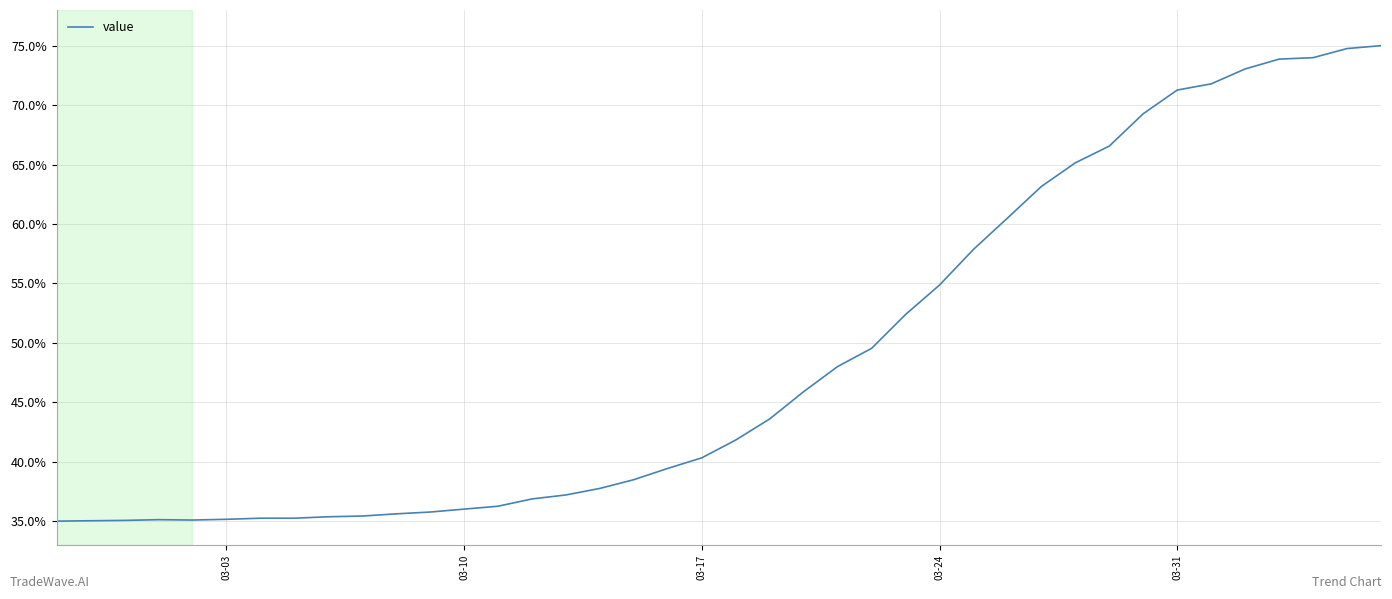

How many interior local valleys (lower than both neighbors) does the data have?

1